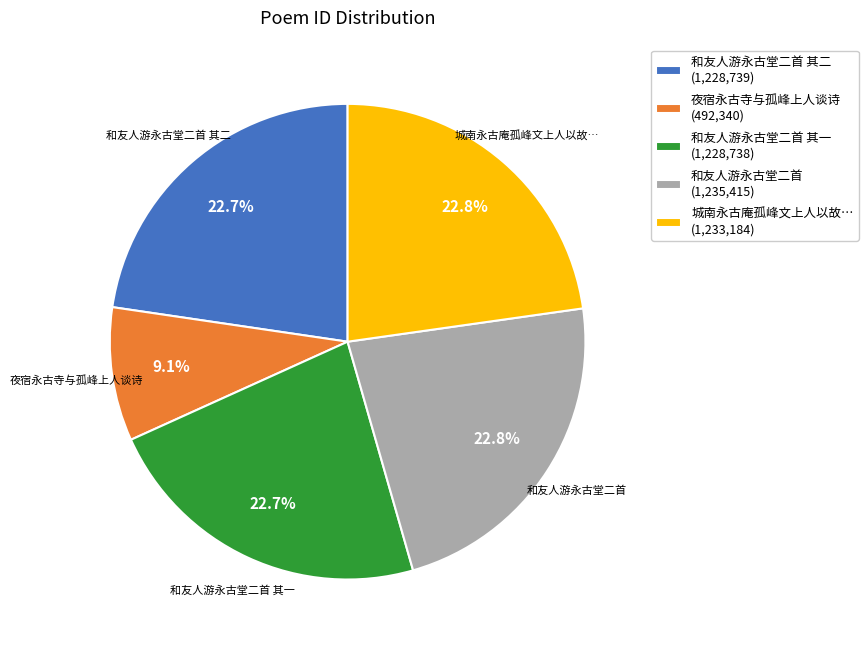

Count the number of slices in the pie.

5